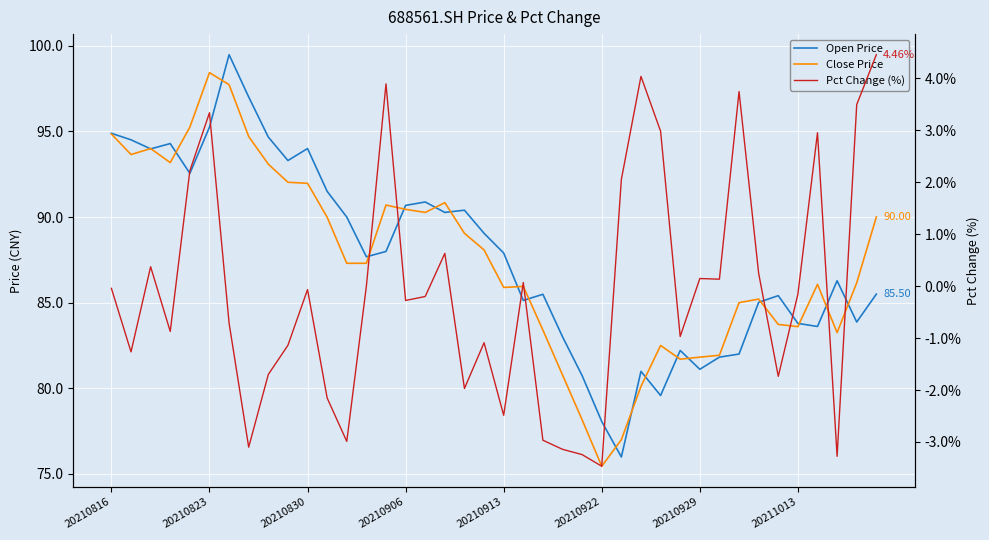

Rank the series at 28 from highest to lowest value.

Close Price, Open Price, Pct Change (%)